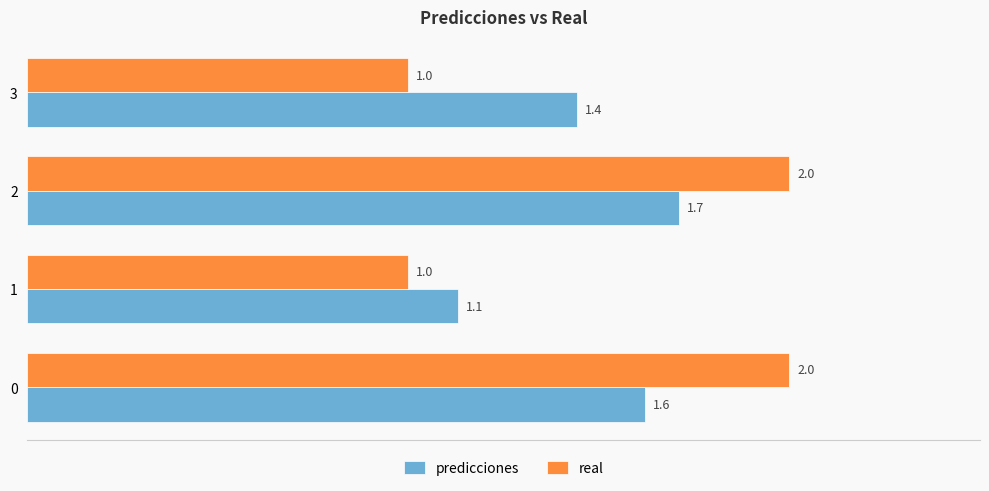

The value of predicciones at 1 is 1.1. True or false?

True